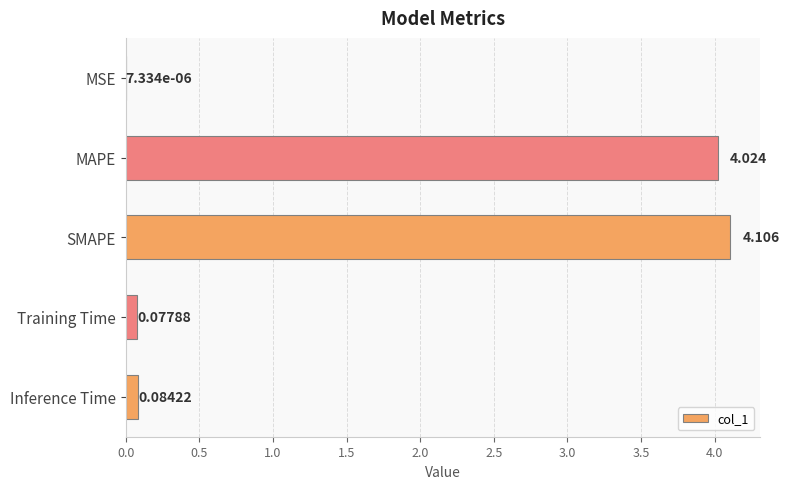

At which label is the value closest to 2?

Inference Time